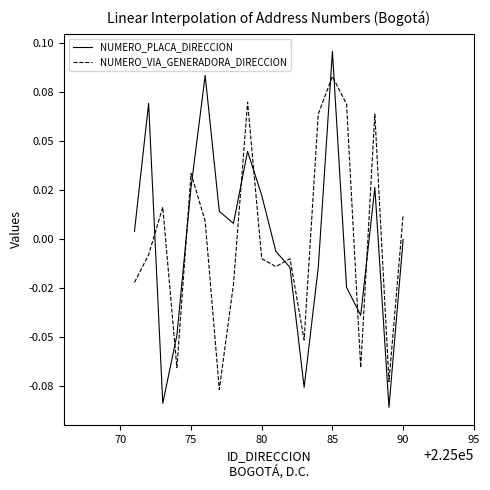

Does the chart display data point markers on the line(s)?

No